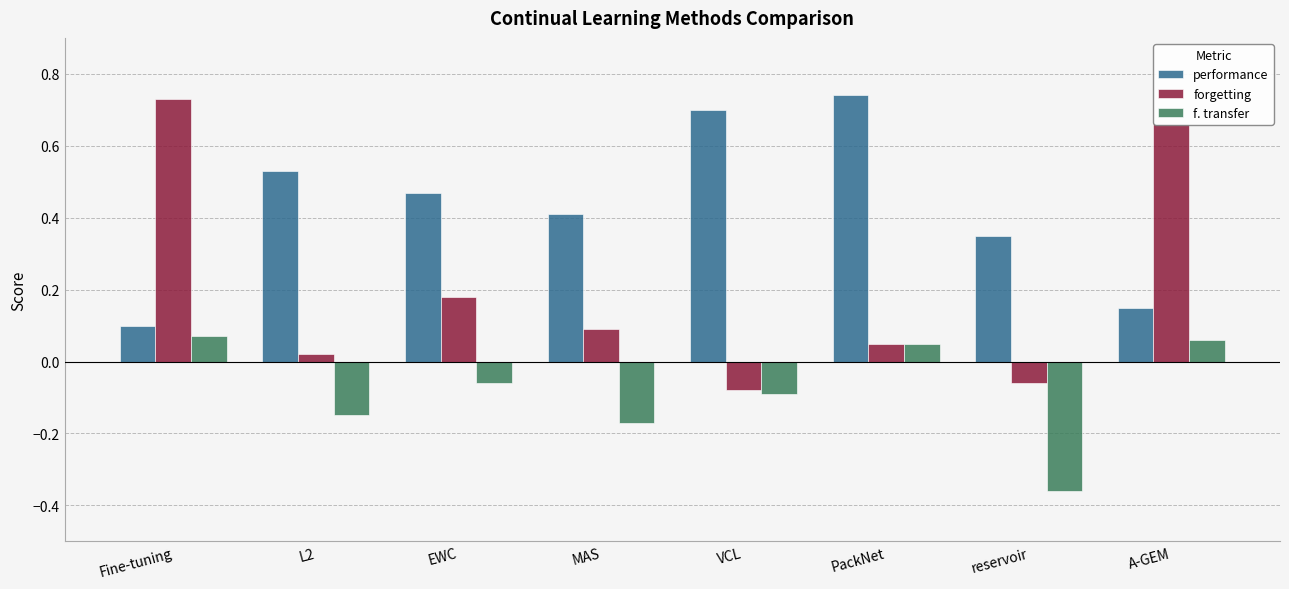

How many groups of bars are there?

8